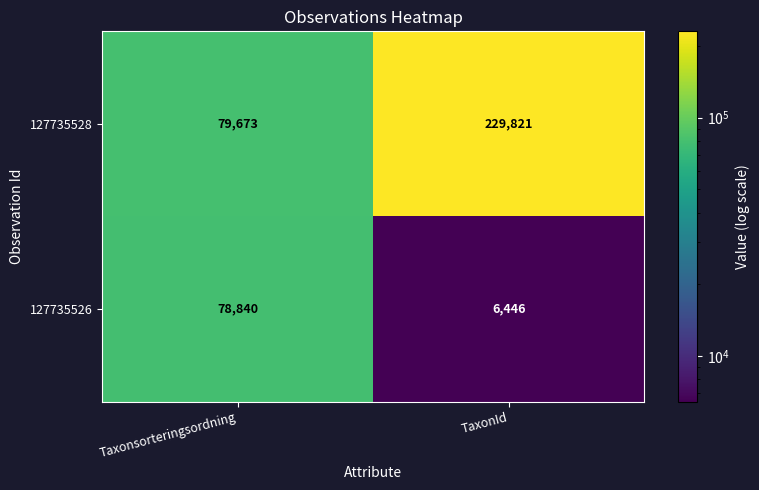

What is the average value of the 127735526 series?

42643